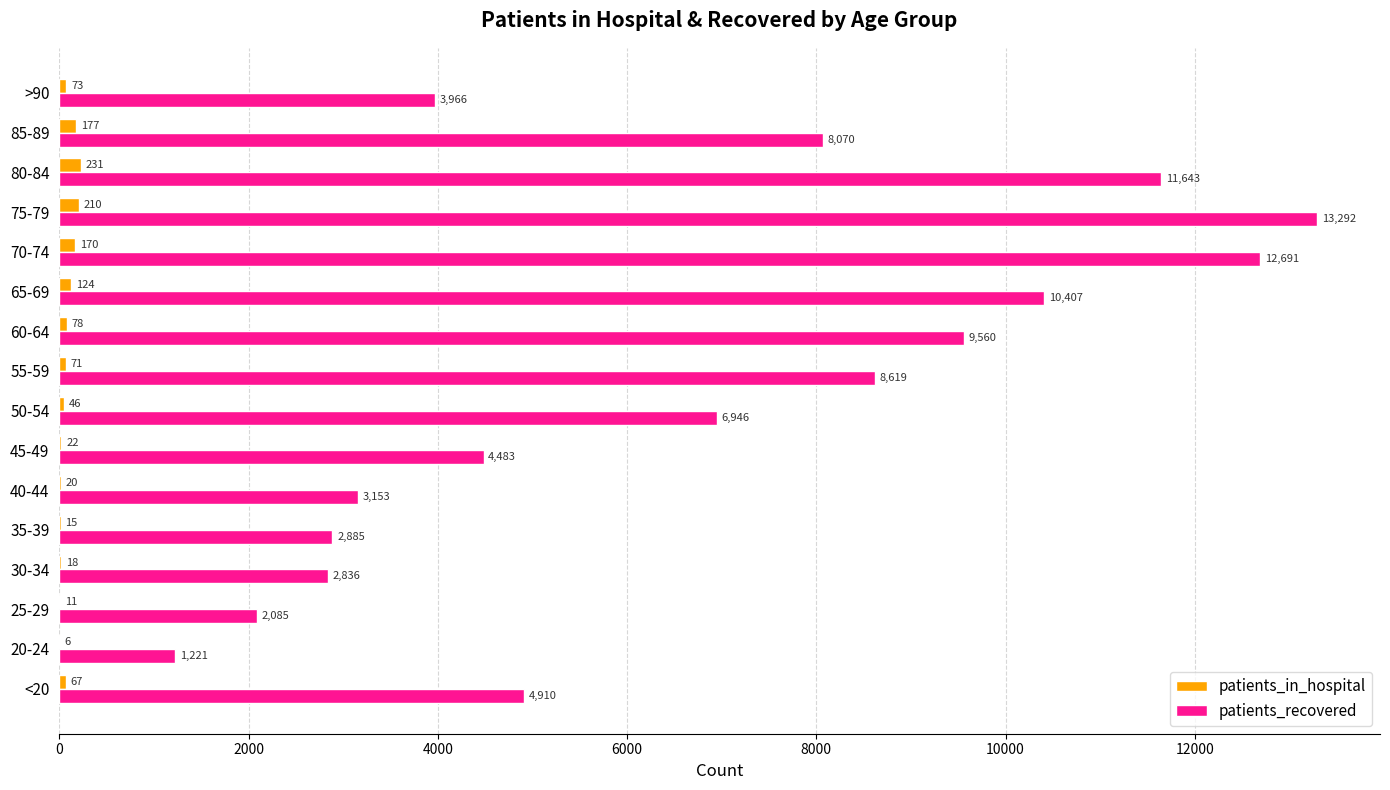

What is the greatest value displayed?

13292